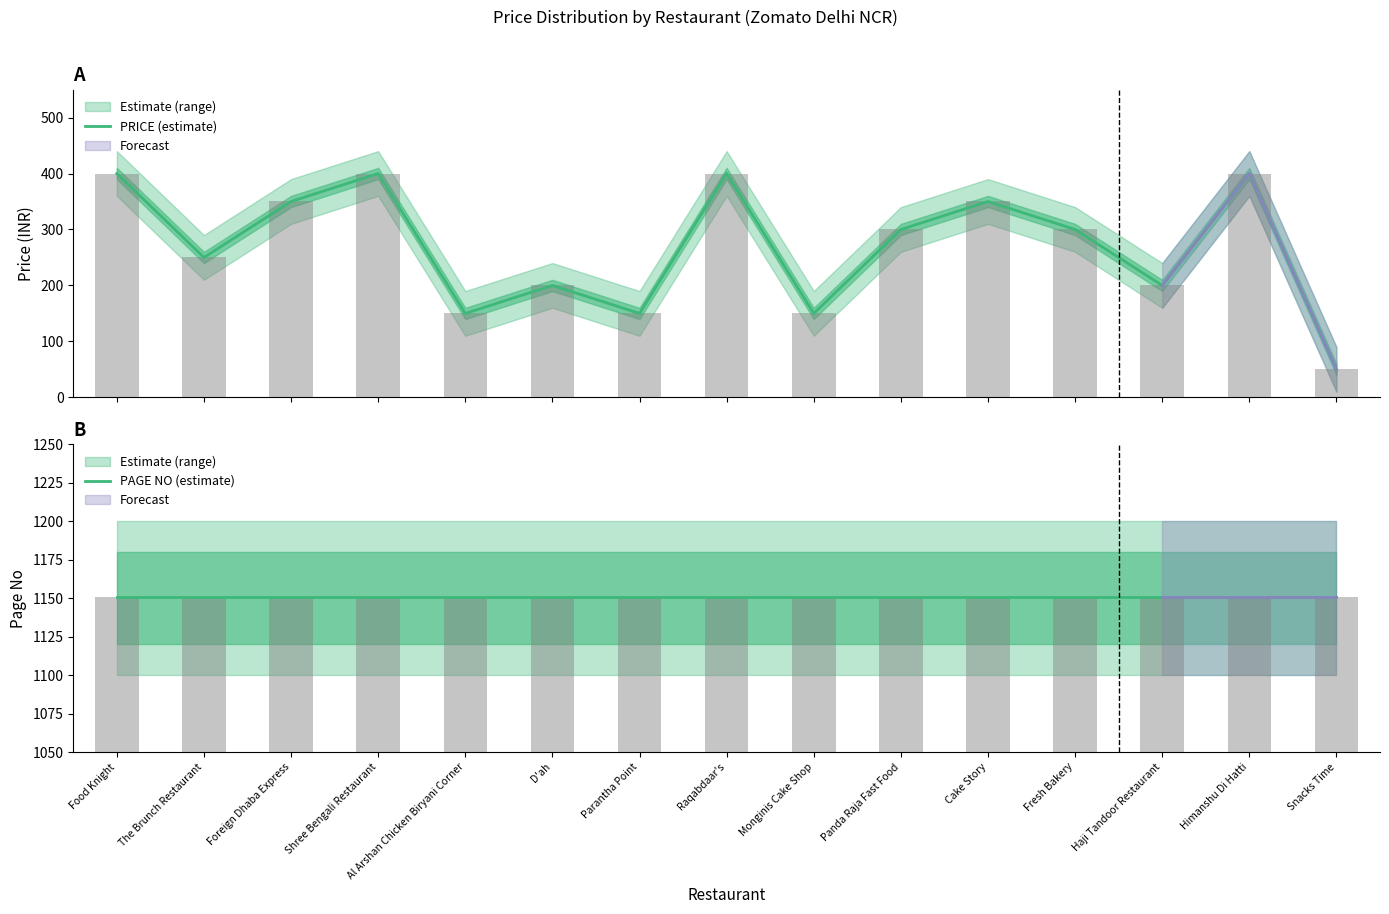

How many bars are there in total?

30